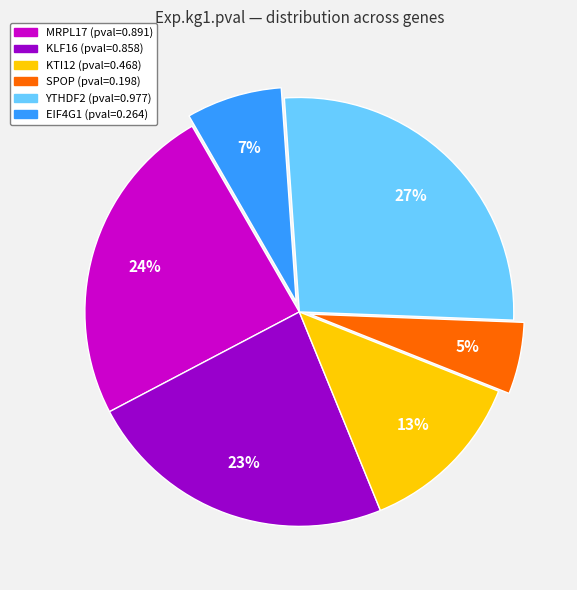

To the nearest percent, what is the difference between the SPOP and MRPL17 slice percentages?

19%